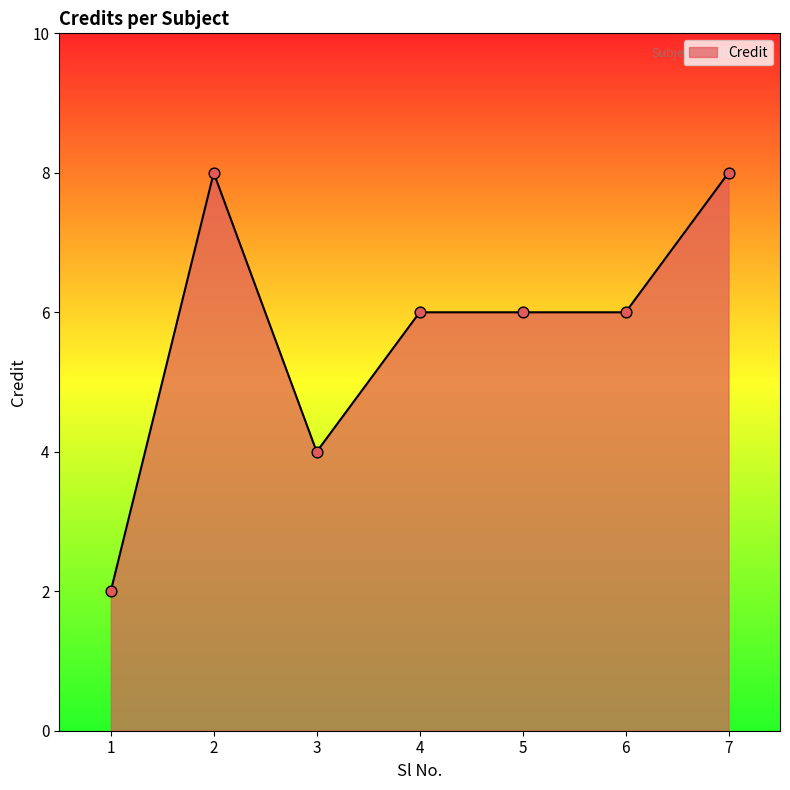

What is the change in value from 1 to 6?

+4